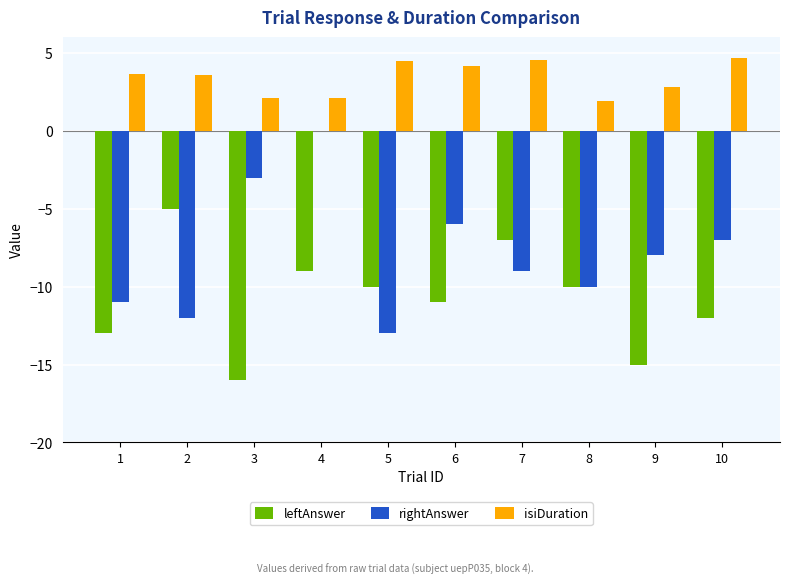

What is the total value across all series at 1?

-20.4